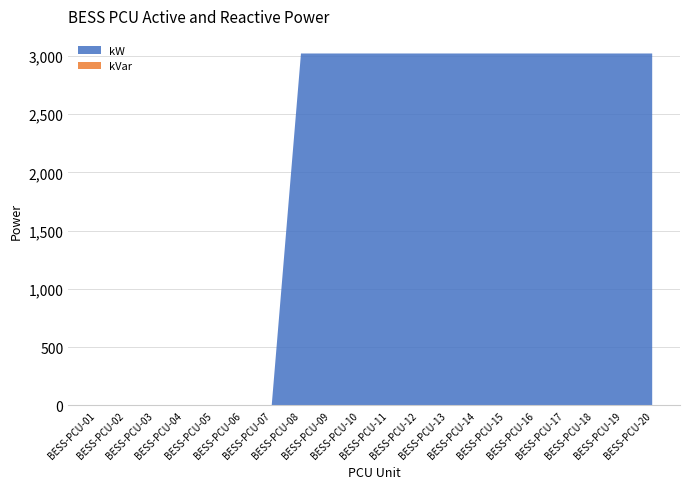

Which series has the largest total across all categories?

kW